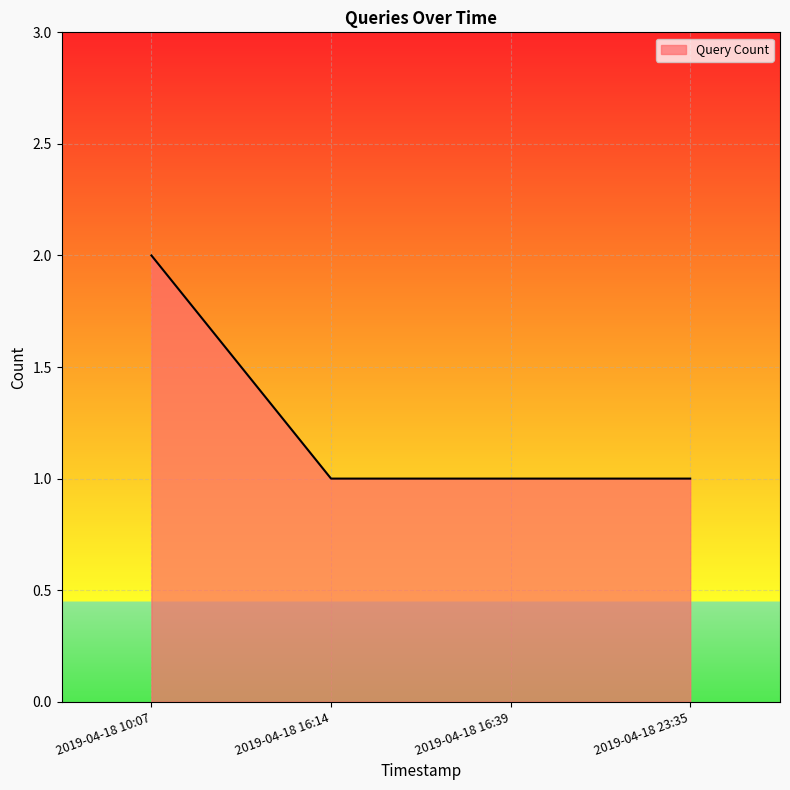

What is the approximate value at 2019-04-18 10:07?

2